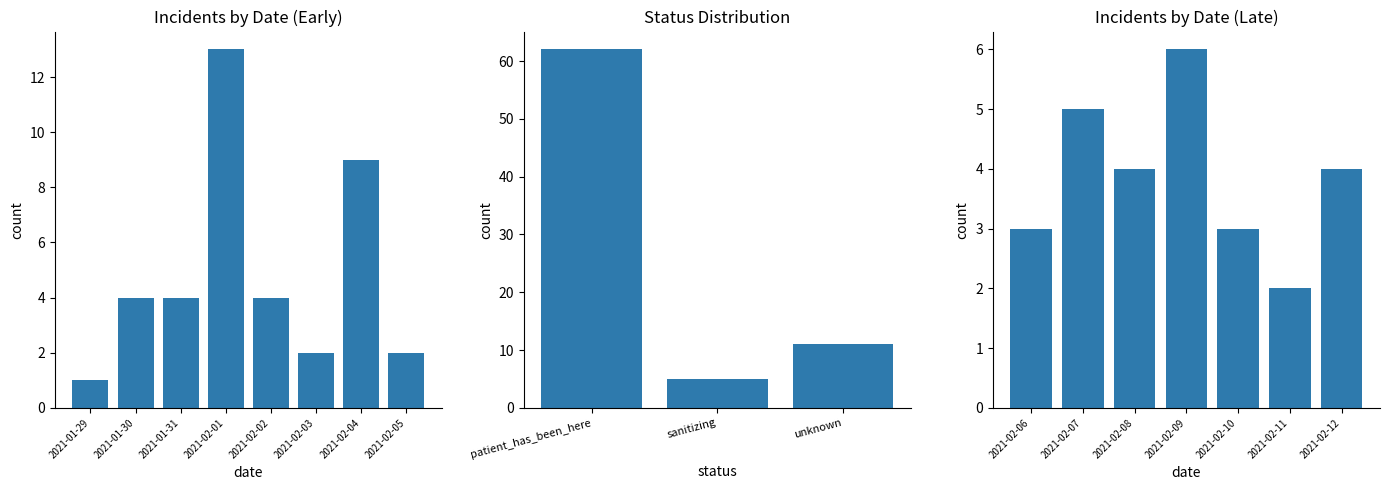

How many bars are there in total?

18